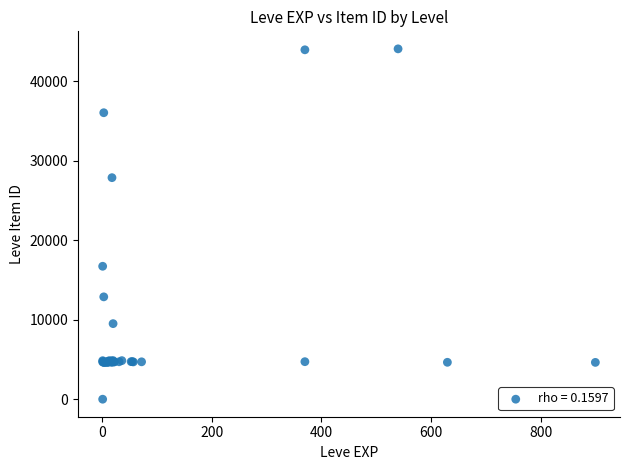

What Y value in the scatter plot is closest to 22050?

16734